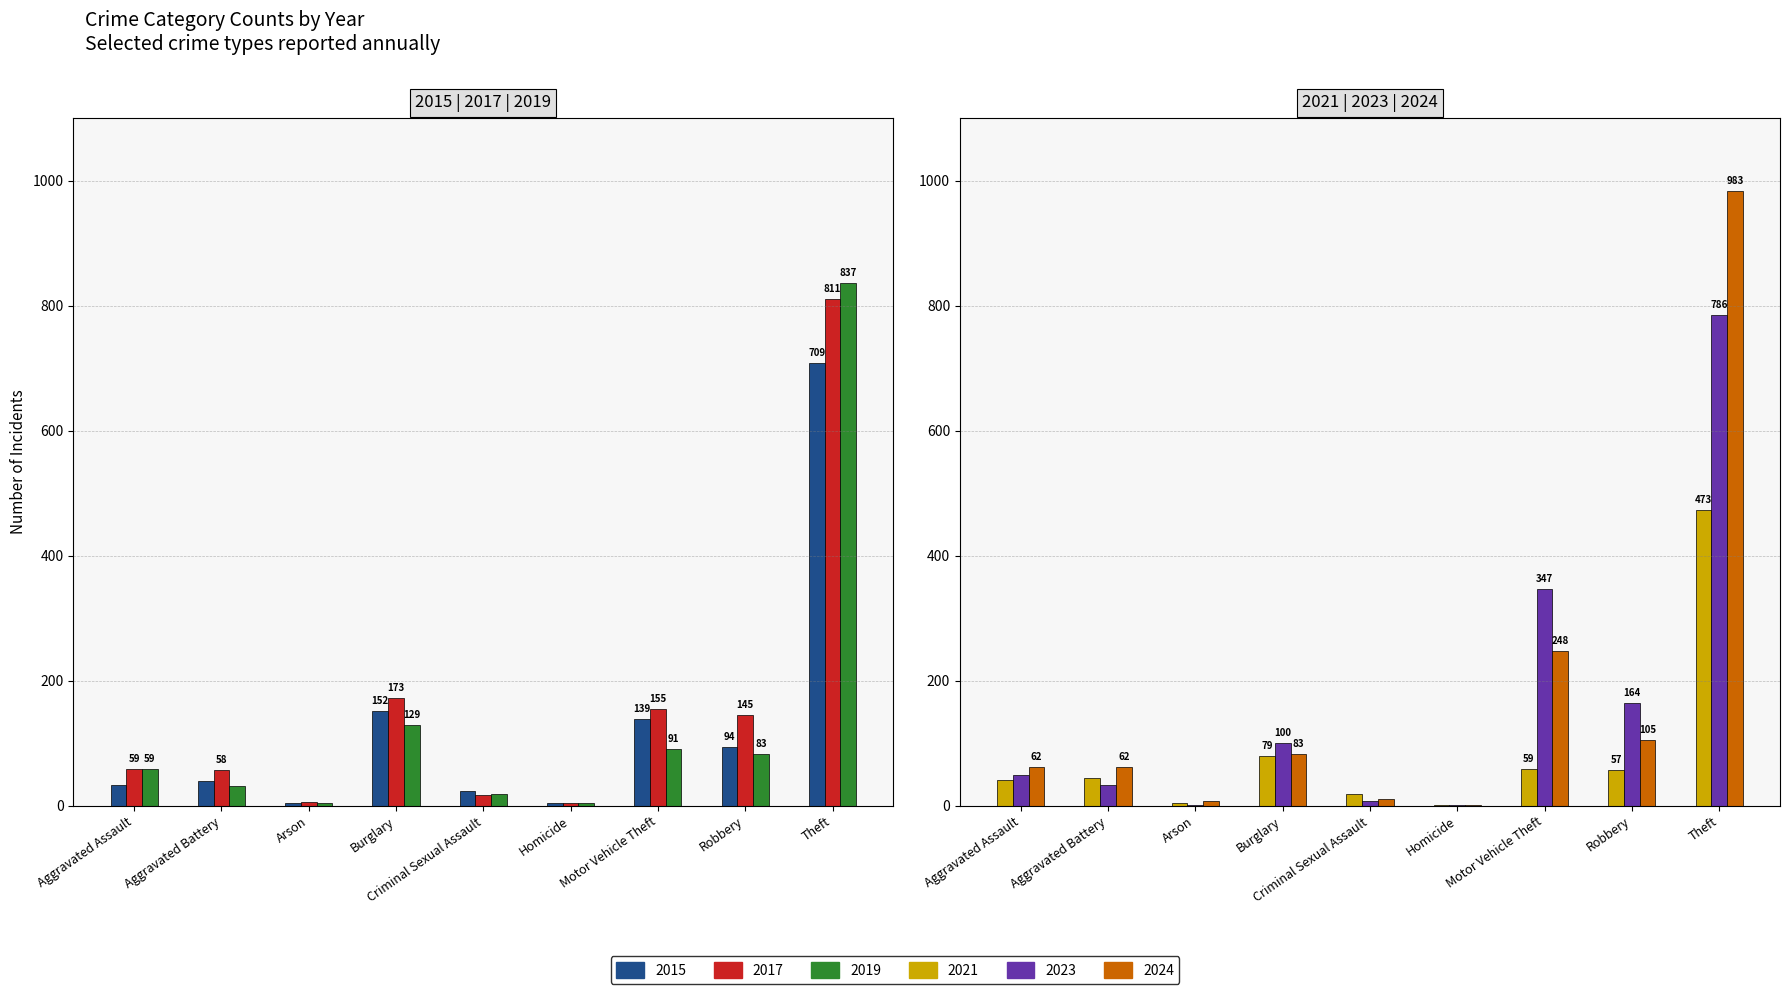

Which series has the largest total across all categories?

2024